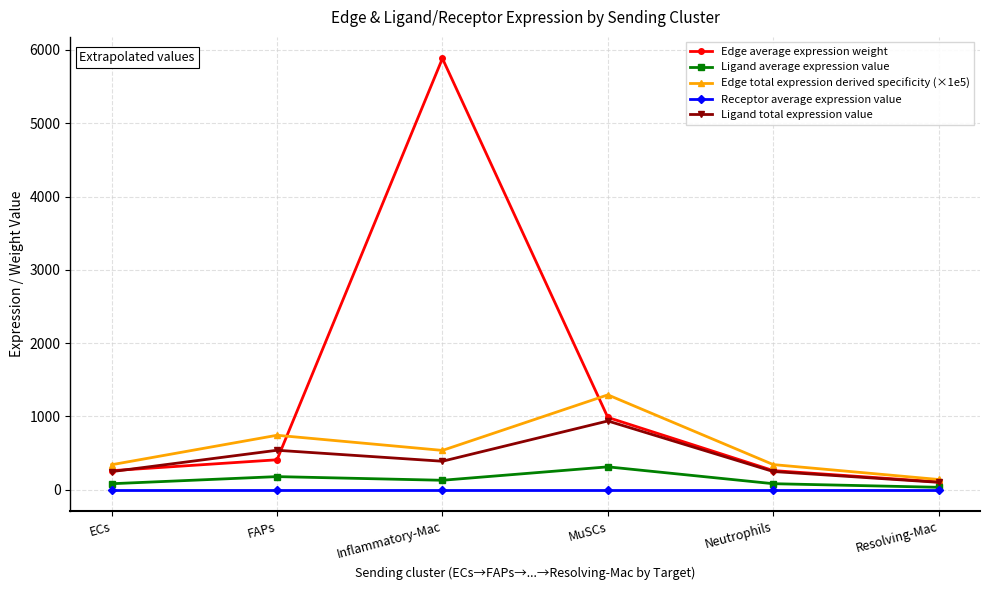

True or false: Ligand total expression value has more than 1 points higher than both neighbors.

True